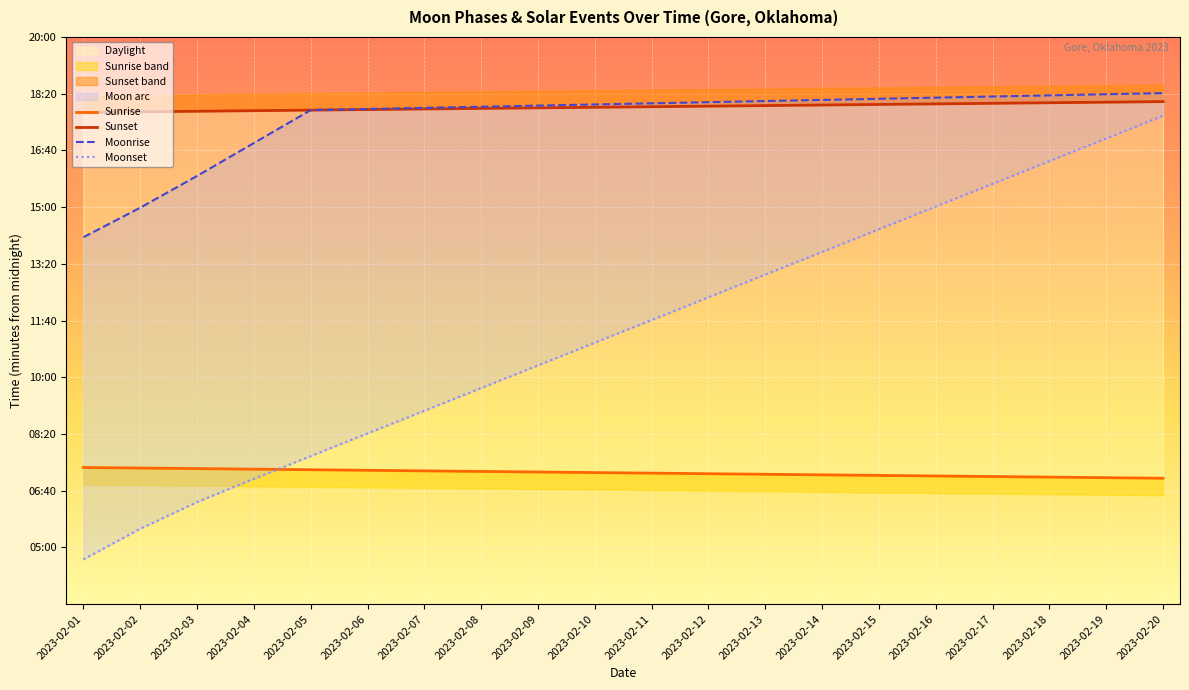

True or false: Sunset and Moonset intersect in this chart.

False